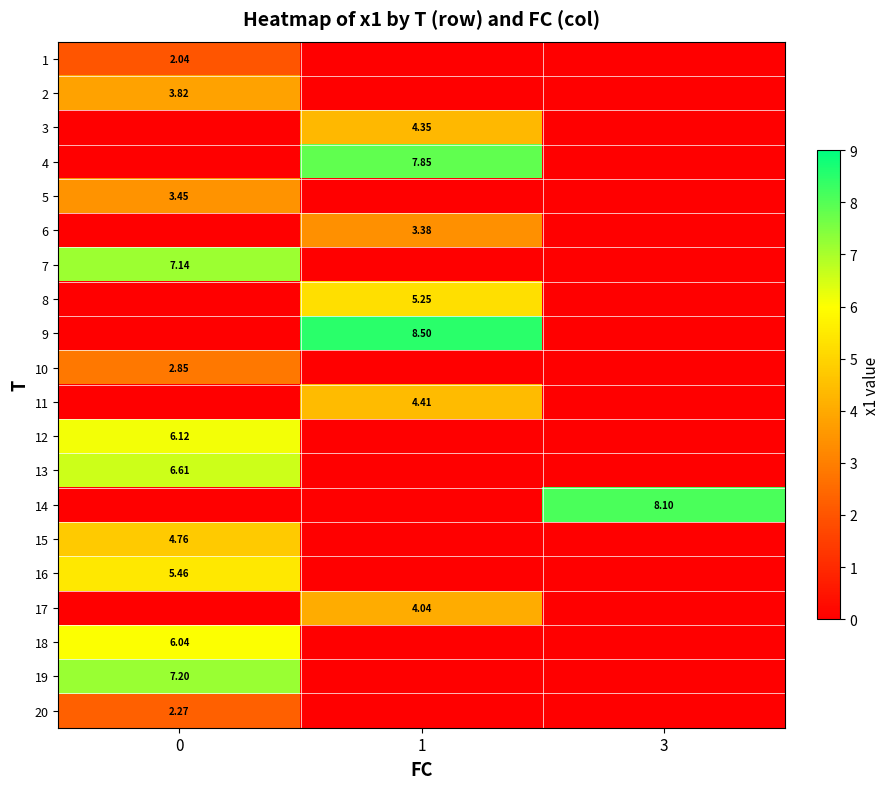

At which label is 12 closest to 3?

1